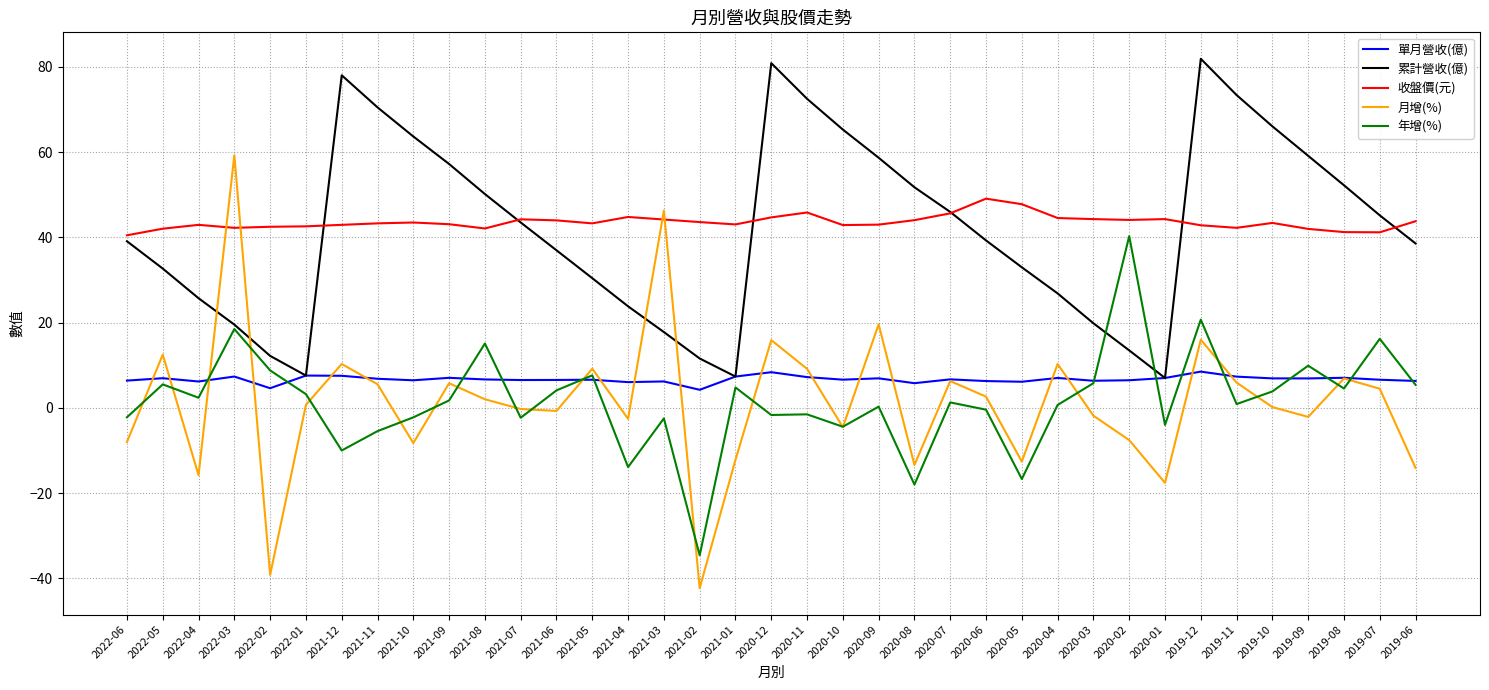

Rank the series by their maximum value, from highest to lowest.

累計營收(億), 月增(%), 收盤價(元), 年增(%), 單月營收(億)